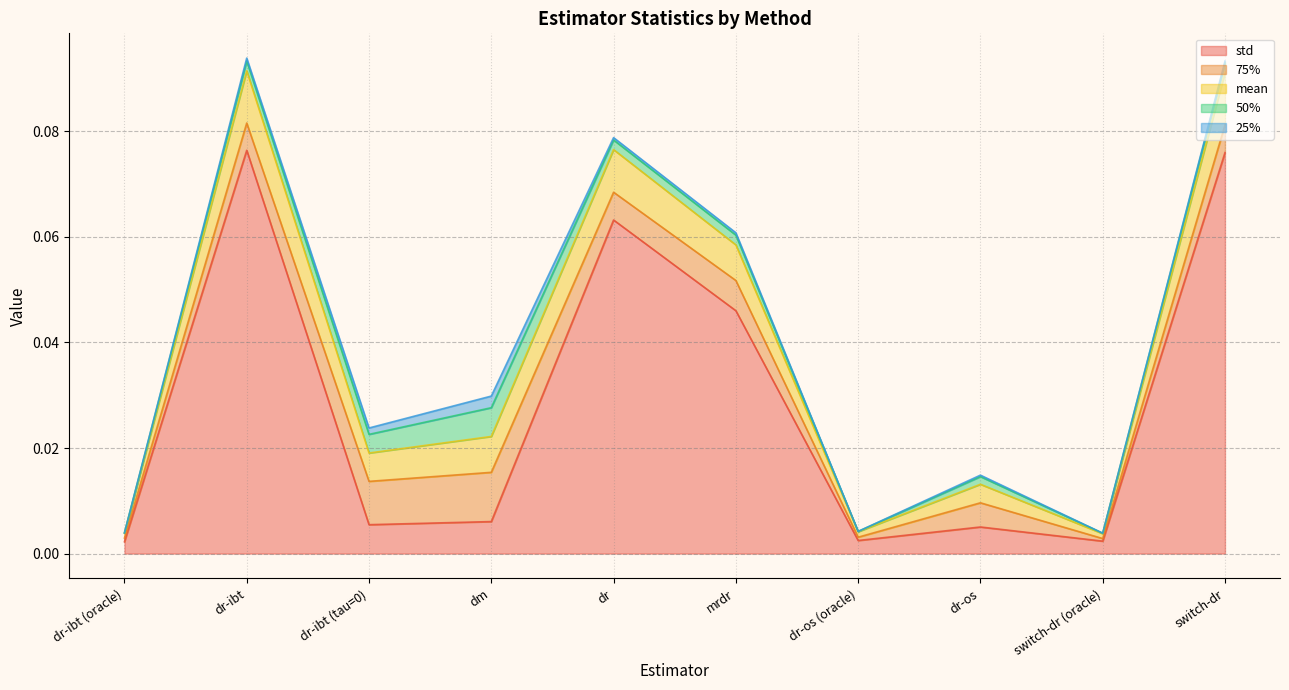

In mean, how many points are higher than both neighbors (excluding endpoints)?

3